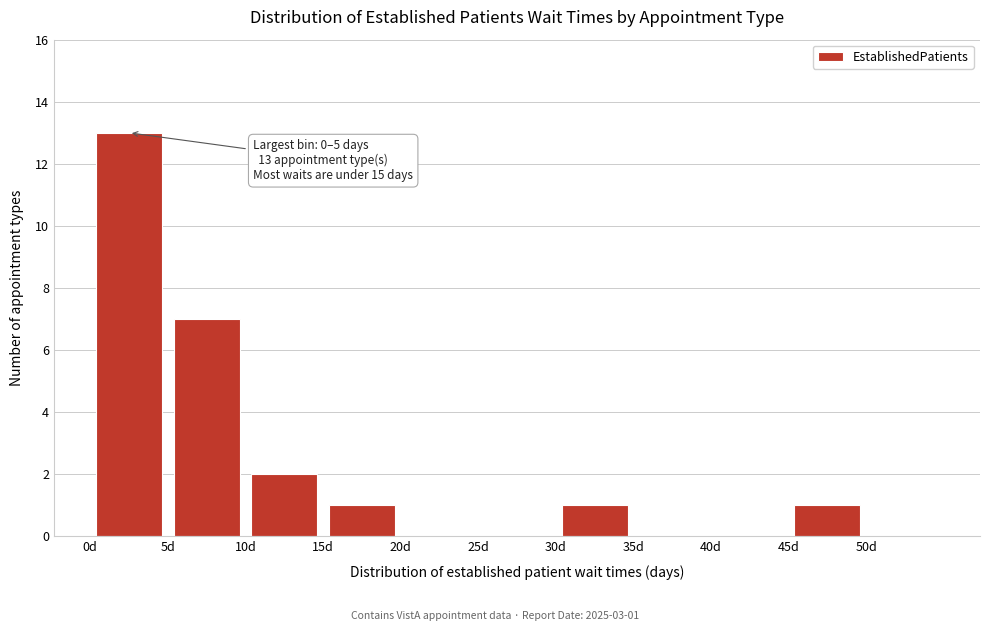

Which range on the x-axis has the tallest bar?

0 to 5